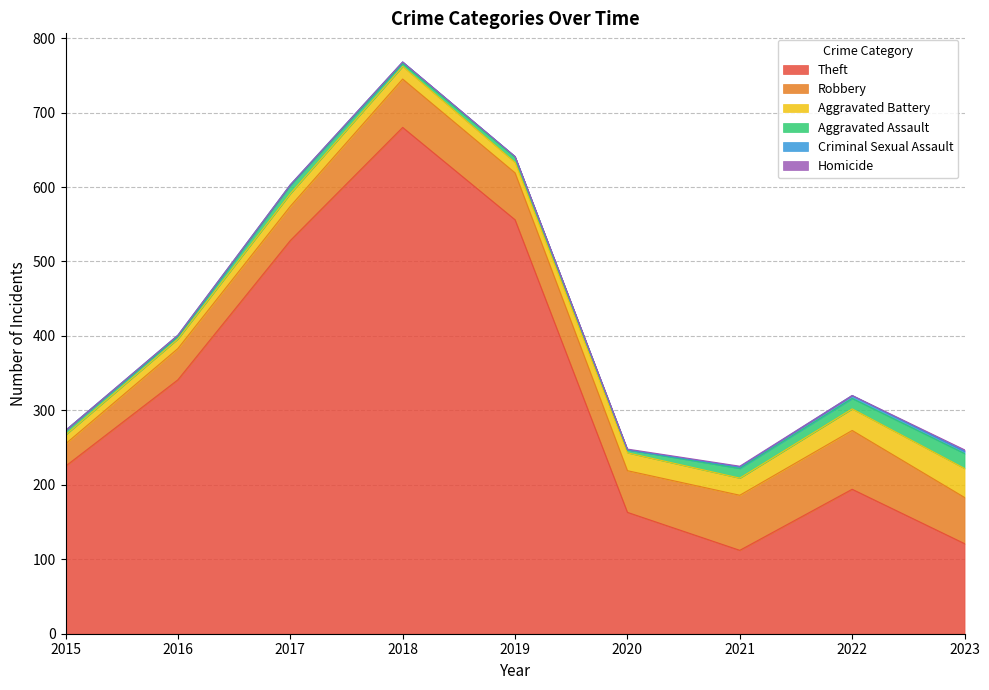

At how many categories does at least one series exceed 384?

3